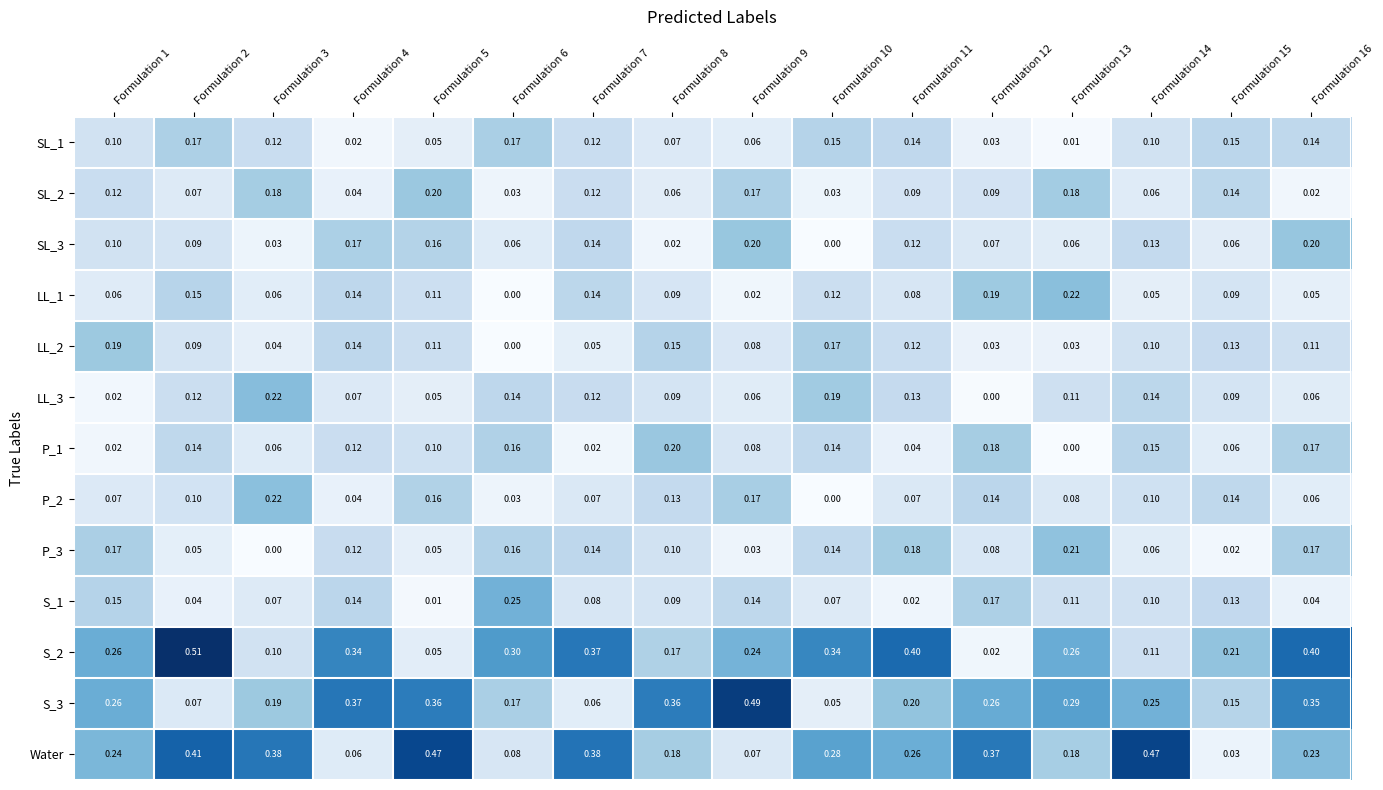

Which series has the largest total across all categories?

Water